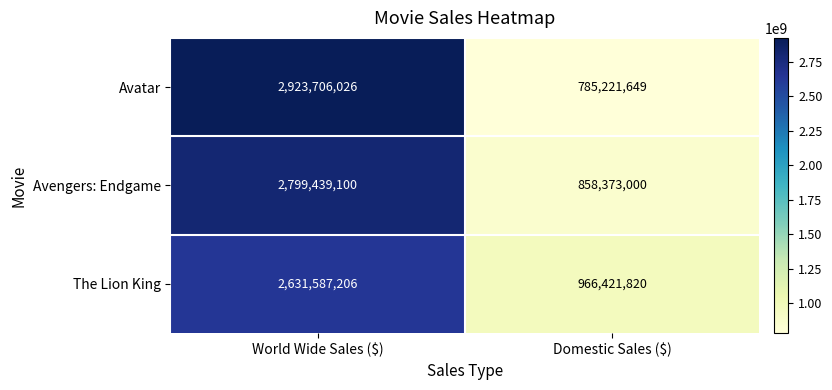

Read the Avatar value at Domestic Sales ($), to the nearest 100.

785221600